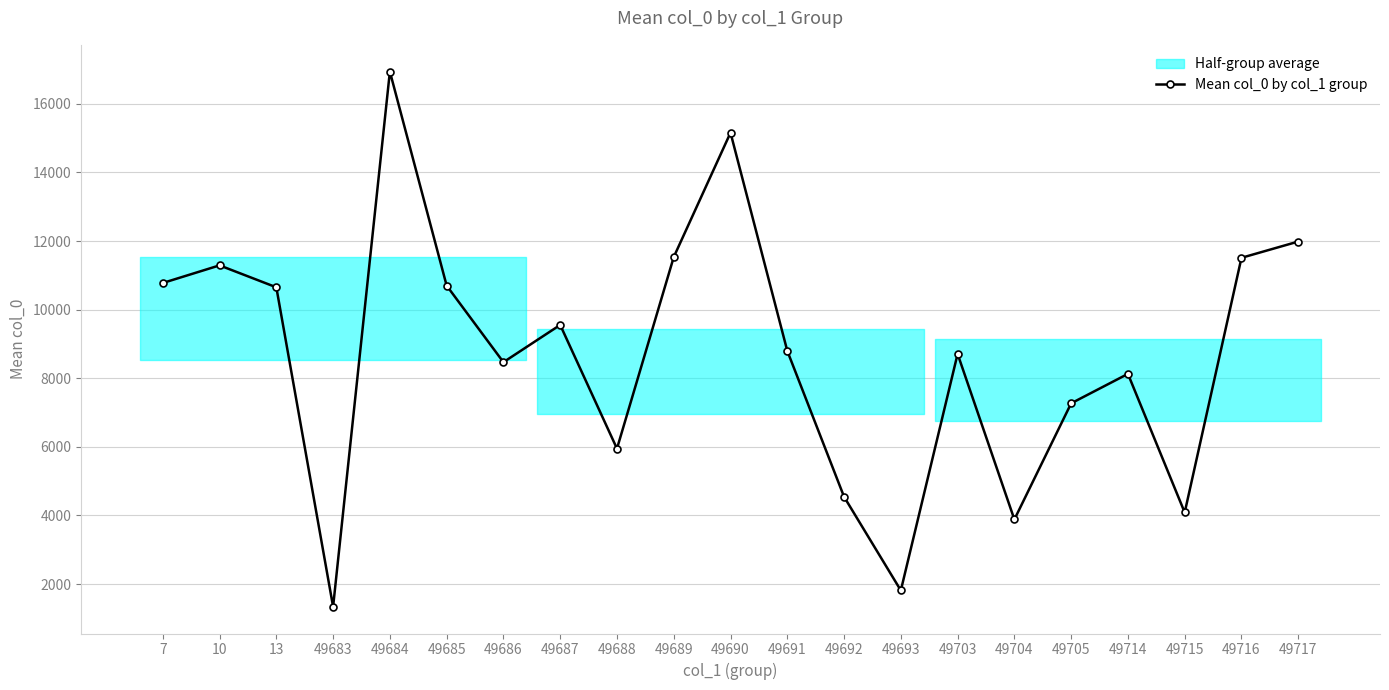

Reading left to right, what are all the values shown in this chart?

10778.0	11291.6	10652.0	1339.0	16941.0	10701.0	8469.0	9555.0	5949.0	11533.0	15159.0	8799.0	4545.0	1814.0	8710.0	3883.0	7270.0	8128.0	4087.0	11512.0	11986.0